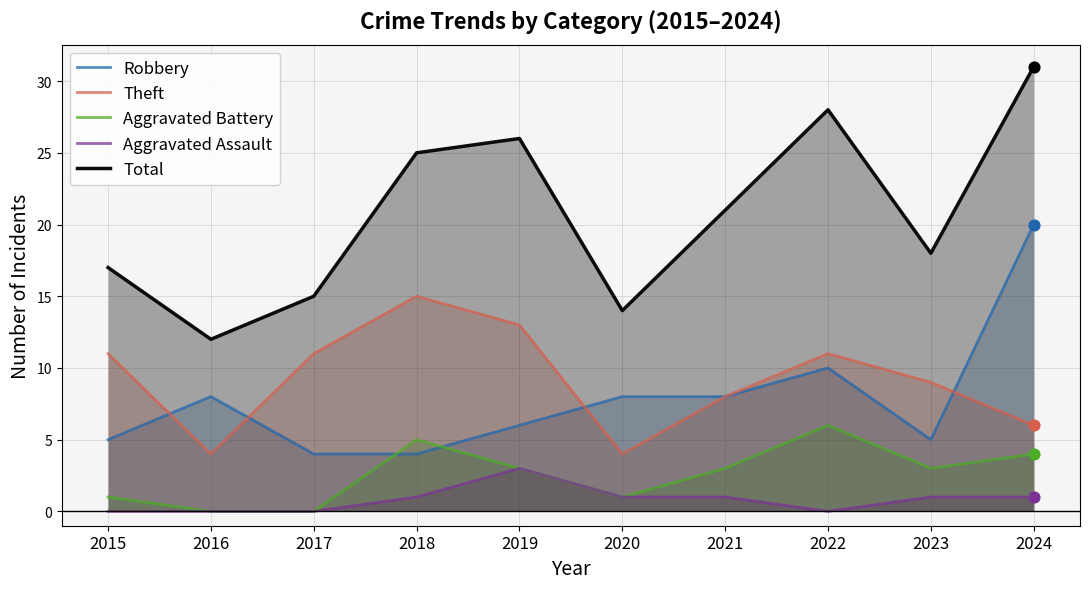

Is the value of Aggravated Battery at 2022 greater than the value of Total at 2023?

No